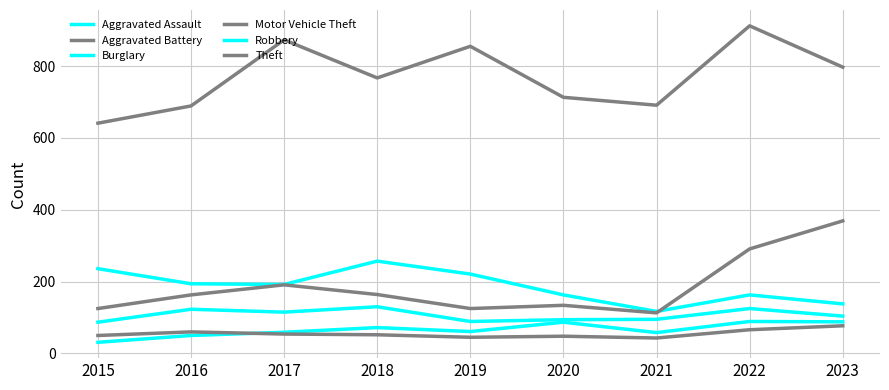

Reading left to right, list all the values displayed in this chart.

Aggravated Assault: 2015=31	2016=50	2017=59	2018=72	2019=61	2020=87	2021=58	2022=89	2023=88
Aggravated Battery: 2015=50	2016=60	2017=54	2018=52	2019=45	2020=48	2021=43	2022=66	2023=77
Burglary: 2015=236	2016=194	2017=192	2018=257	2019=221	2020=163	2021=117	2022=163	2023=138
Motor Vehicle Theft: 2015=125	2016=163	2017=191	2018=164	2019=125	2020=134	2021=113	2022=291	2023=369
Robbery: 2015=87	2016=123	2017=115	2018=130	2019=89	2020=94	2021=95	2022=125	2023=104
Theft: 2015=641	2016=689	2017=873	2018=767	2019=855	2020=713	2021=691	2022=912	2023=797